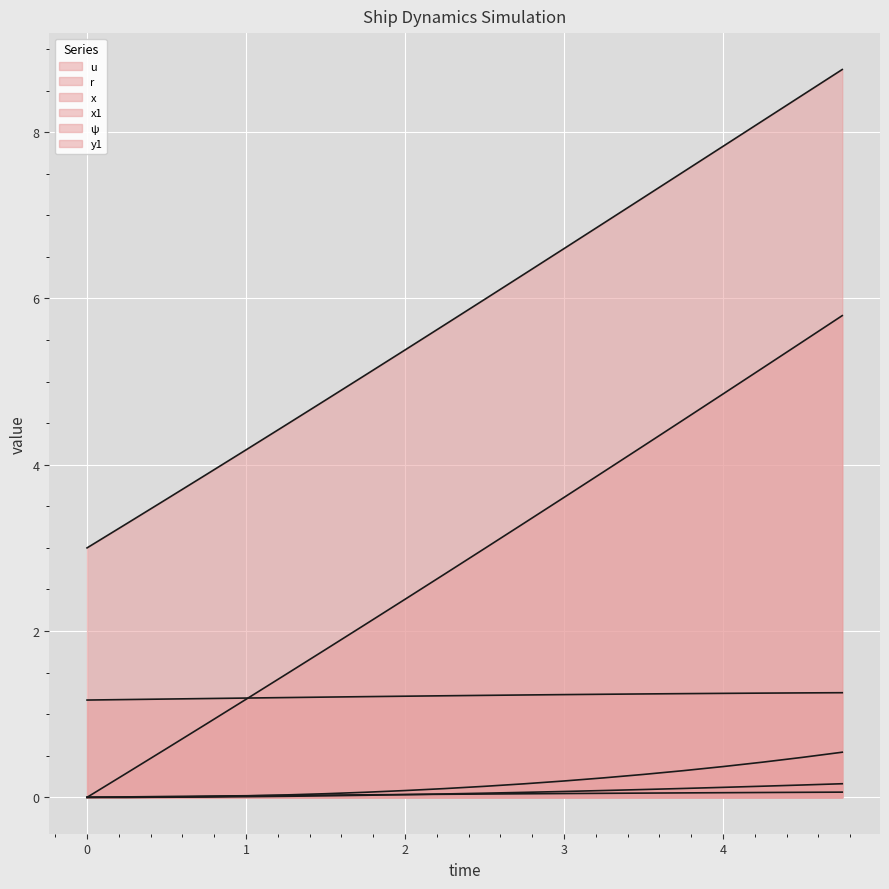

What value does the u series have at 4.5?

1.3